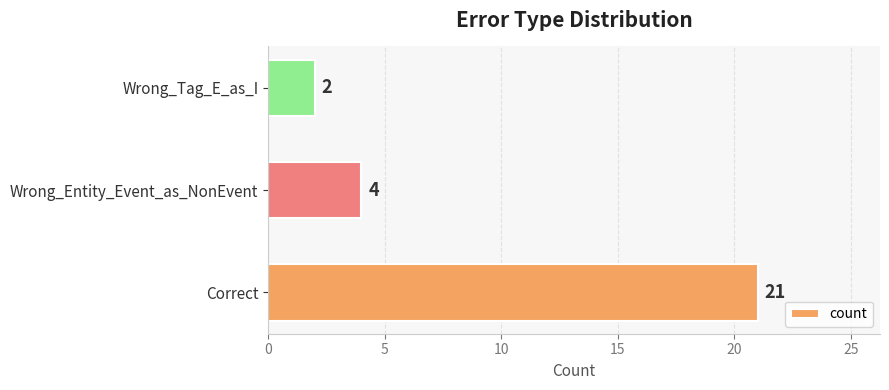

Between Correct and Wrong_Entity_Event_as_NonEvent, which is larger?

Correct